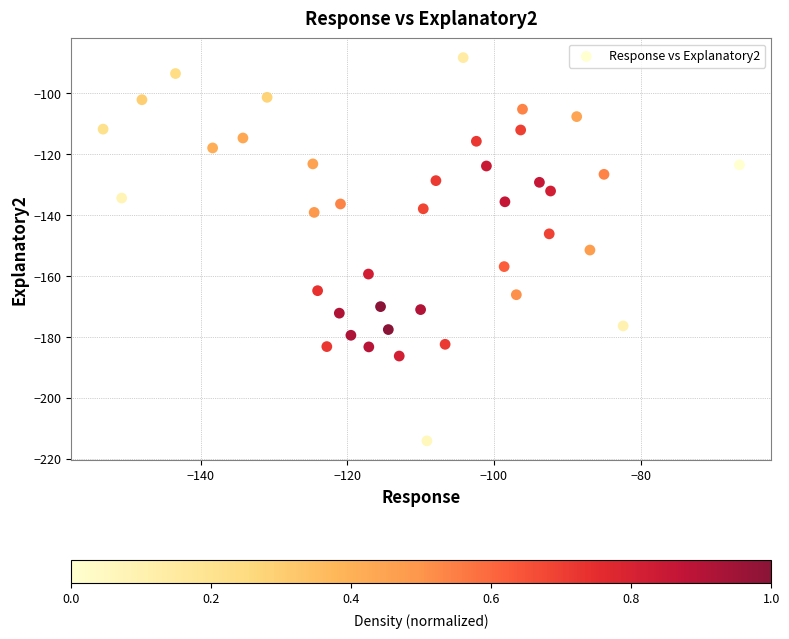

What is the range of Y values (max minus min)?

125.8